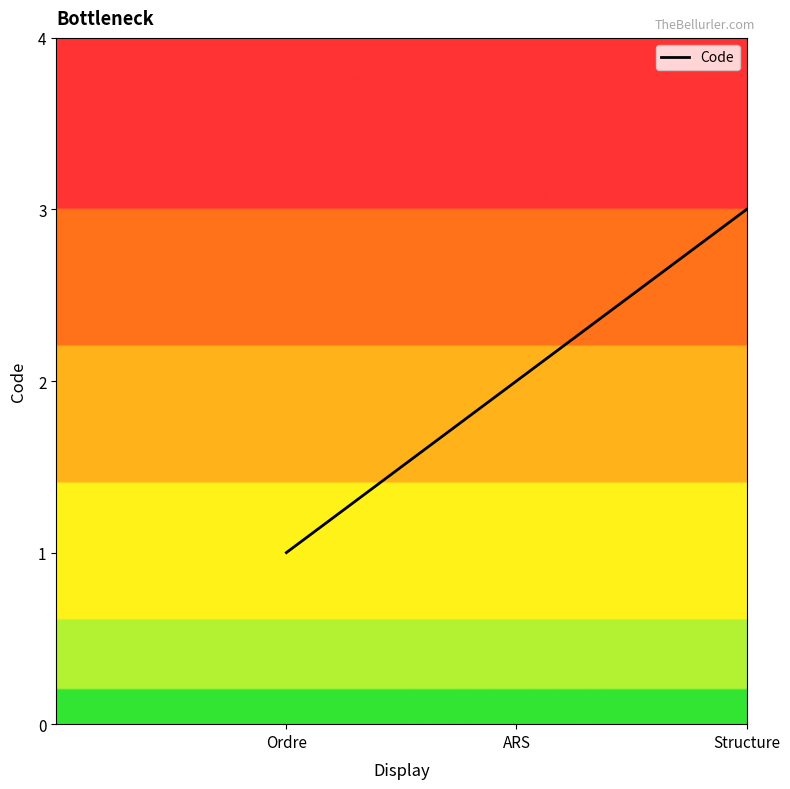

List the labels in order of value, largest first.

Structure, ARS, Ordre